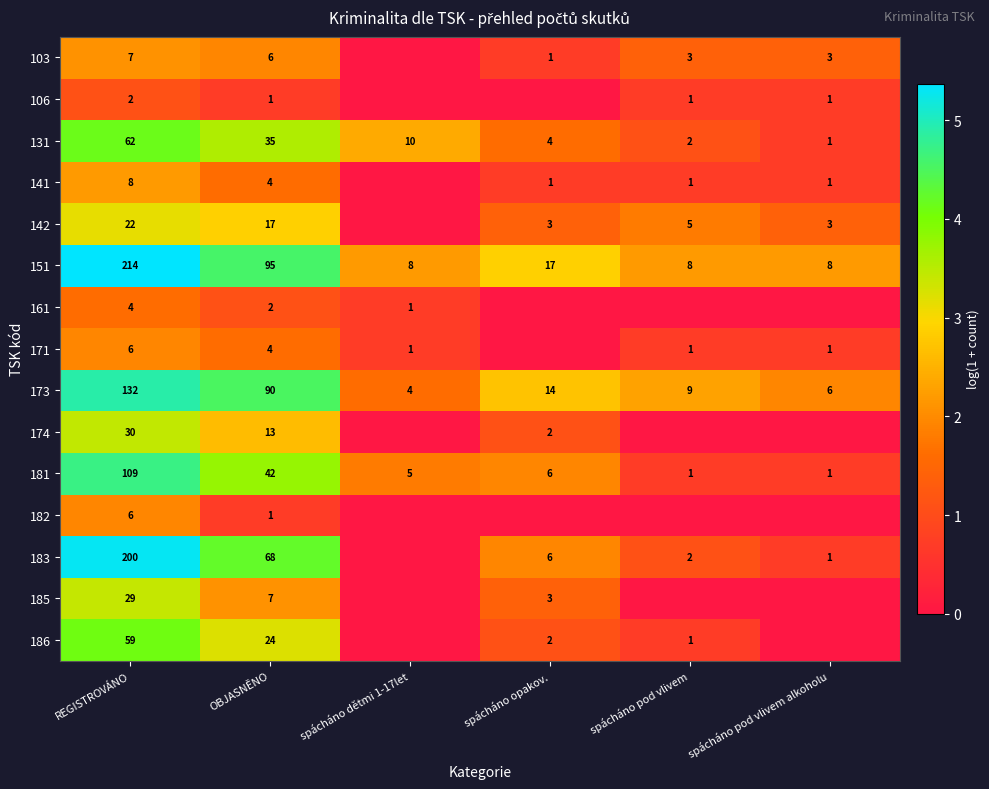

What is the spread (max minus min) of values at spácháno dětmi 1-17let?

2.4